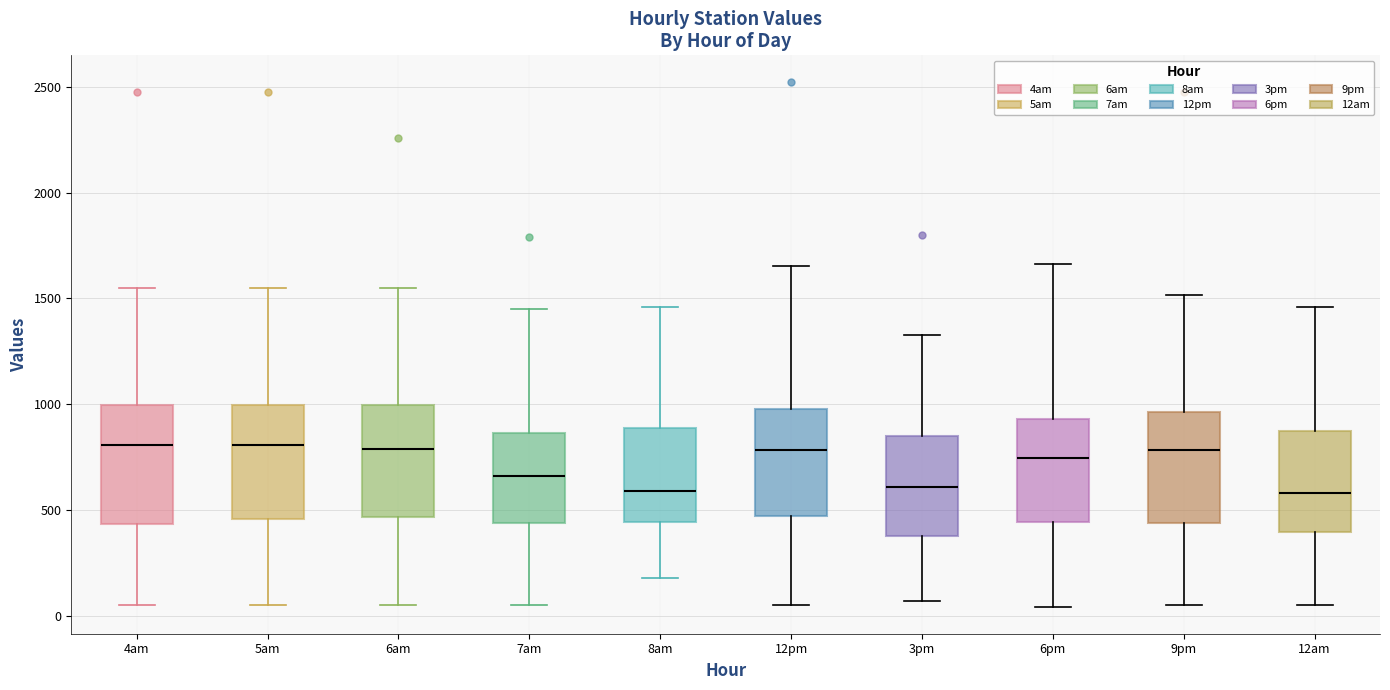

Reading left to right, read every box against the y-axis: the position of its median line, the range the box covers, and the ends of its whiskers. The values are not printed on the chart, so give them approximately, as read against the axis.

4am: median 800, box 450 to 1000, whiskers 50 to 1550
5am: median 800, box 450 to 1000, whiskers 50 to 1550
6am: median 800, box 450 to 1000, whiskers 50 to 1550
7am: median 650, box 450 to 850, whiskers 50 to 1450
8am: median 600, box 450 to 900, whiskers 200 to 1450
12pm: median 800, box 450 to 1000, whiskers 50 to 1650
3pm: median 600, box 400 to 850, whiskers 50 to 1350
6pm: median 750, box 450 to 950, whiskers 50 to 1650
9pm: median 800, box 450 to 950, whiskers 50 to 1500
12am: median 600, box 400 to 900, whiskers 50 to 1450